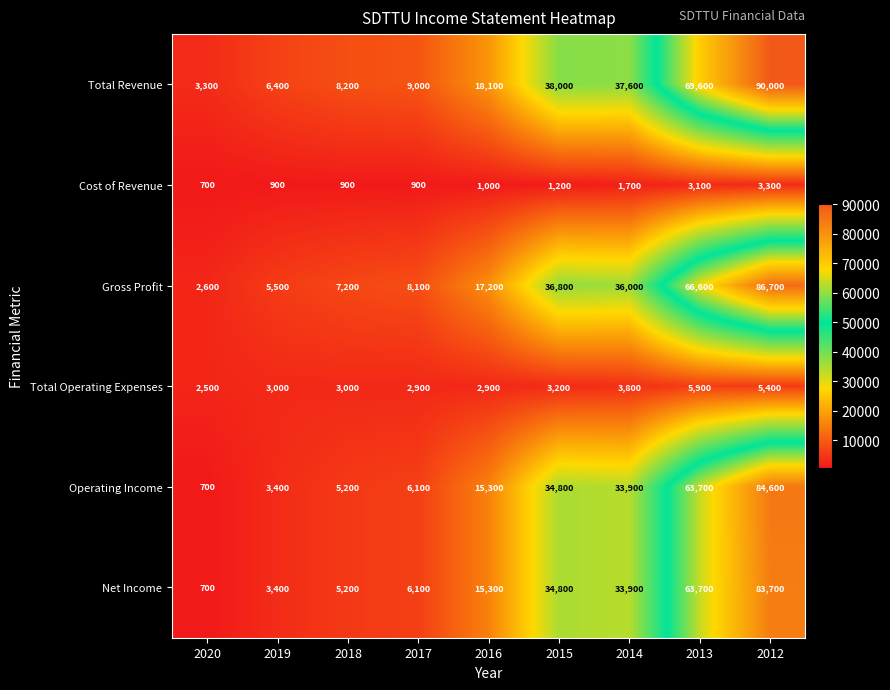

Rank the categories by Gross Profit value from lowest to highest.

2020, 2019, 2018, 2017, 2016, 2014, 2015, 2013, 2012